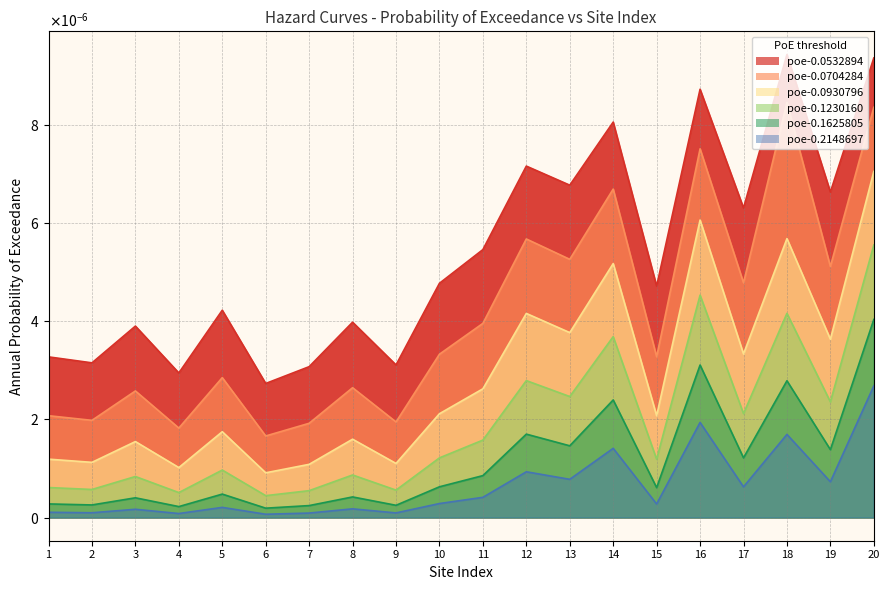

Is the value of poe-0.1230160 at 9 greater than the value of poe-0.2148697 at 9?

Yes